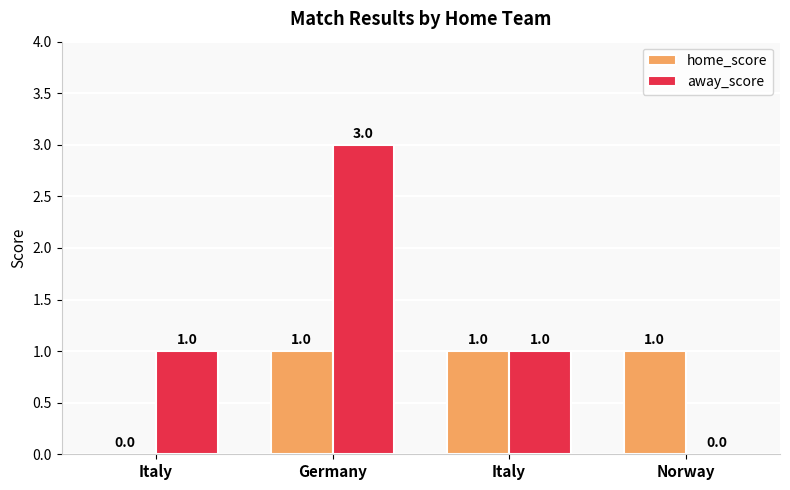

How many values in home_score are above zero?

3